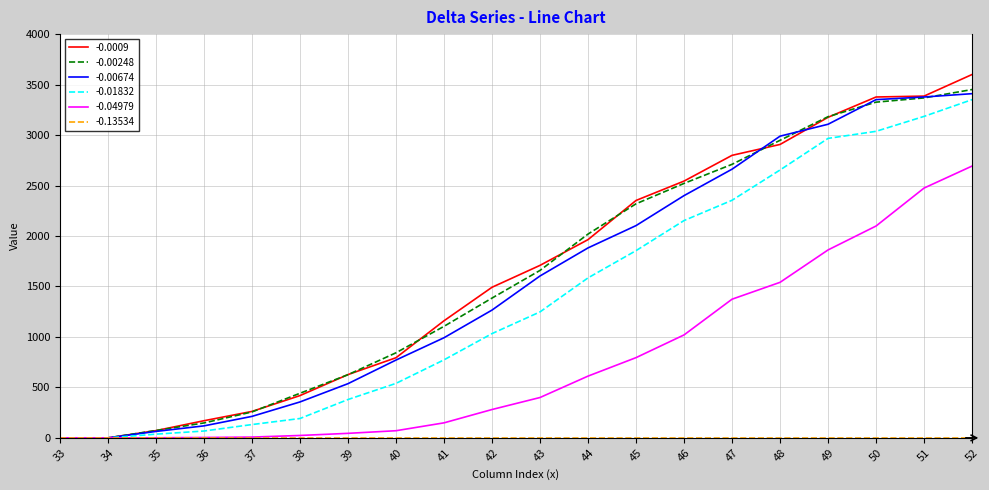

What is the maximum value shown in the chart?

3600